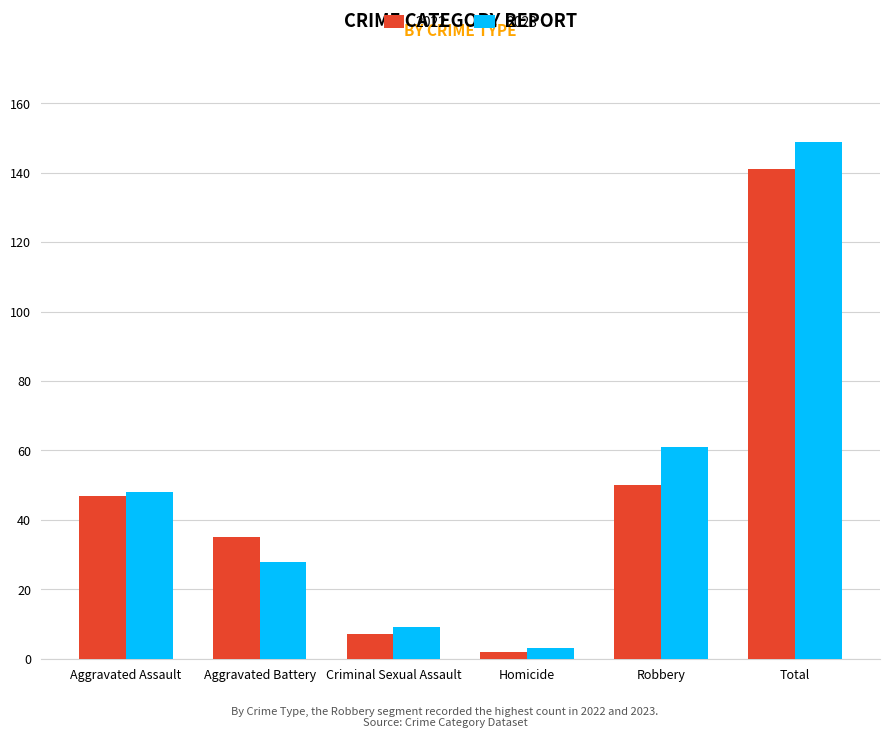

What is the label of the 4th bar from the left?

Homicide